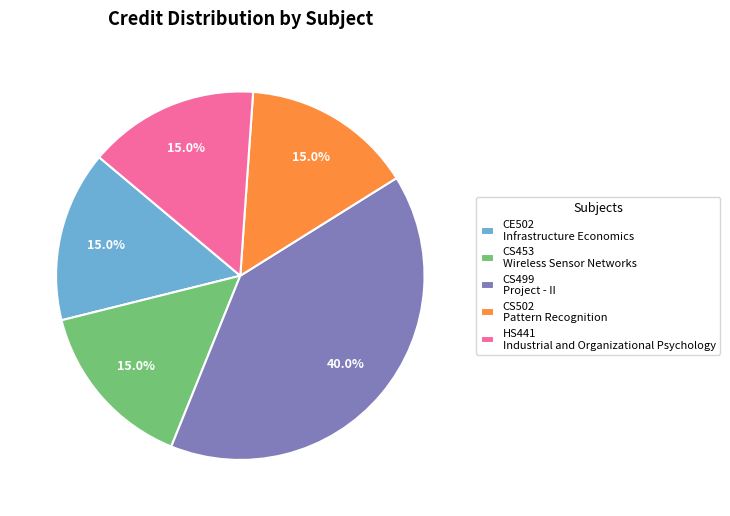

Count the number of slices in the pie.

5